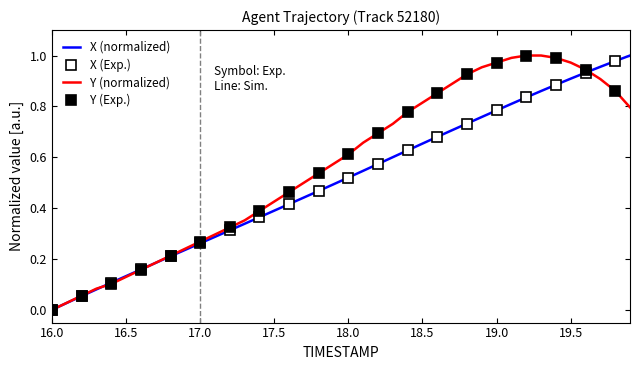

Is it true that Y equals 0.2 at 16.5?

False